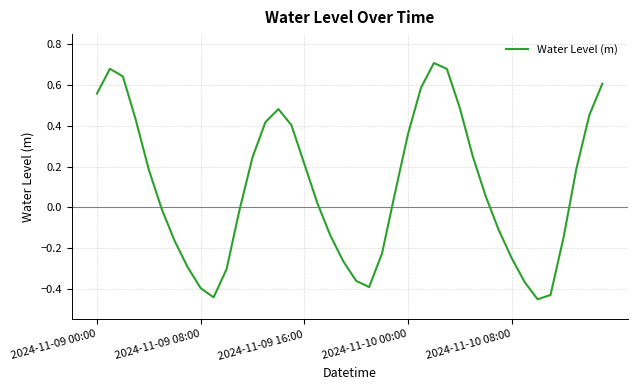

Is it true that the value at 2024-11-09 08:00 is -0.2?

False